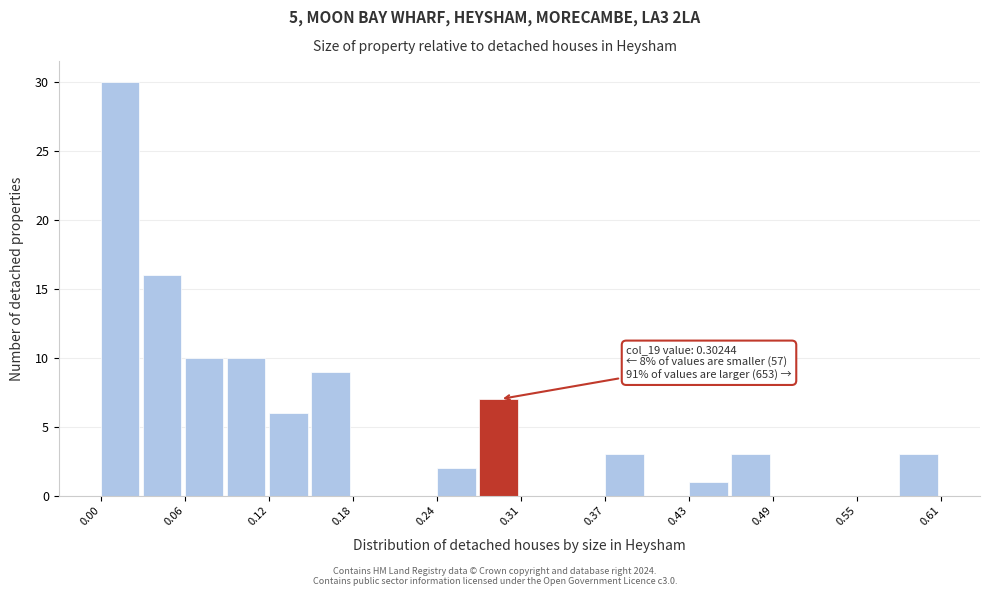

Read against the x-axis, roughly where is the centre of the tallest bar?

0.01